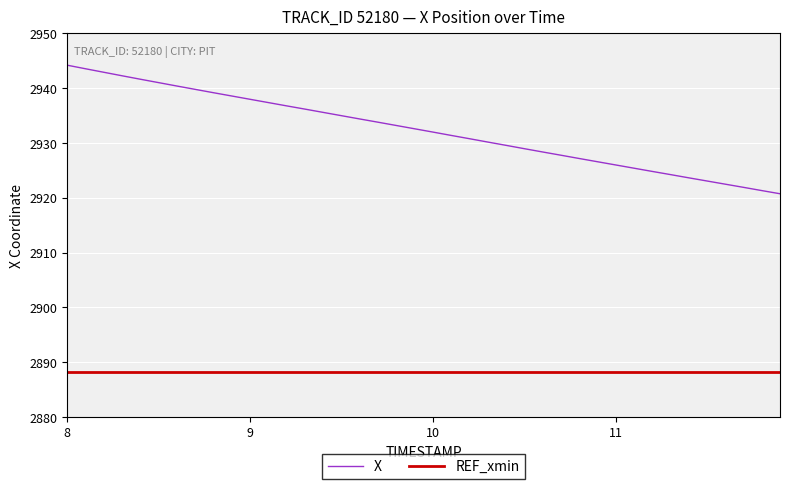

Which series has the largest range (max minus min)?

X